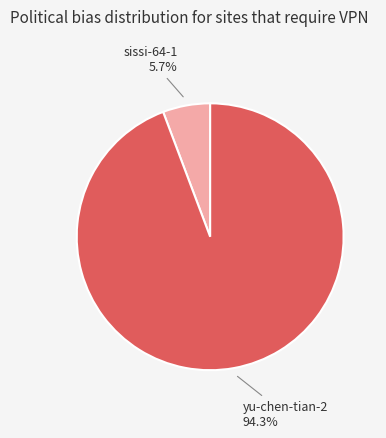

Is there a majority slice in this chart?

Yes